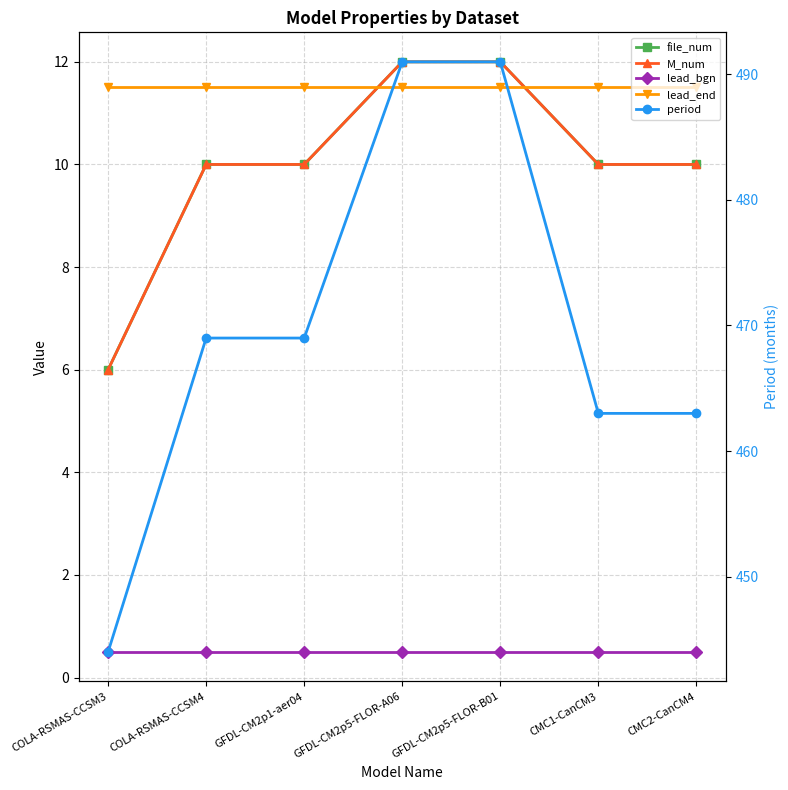

What is the sum of the M_num values at COLA-RSMAS-CCSM4 and GFDL-CM2p1-aer04?

20.0